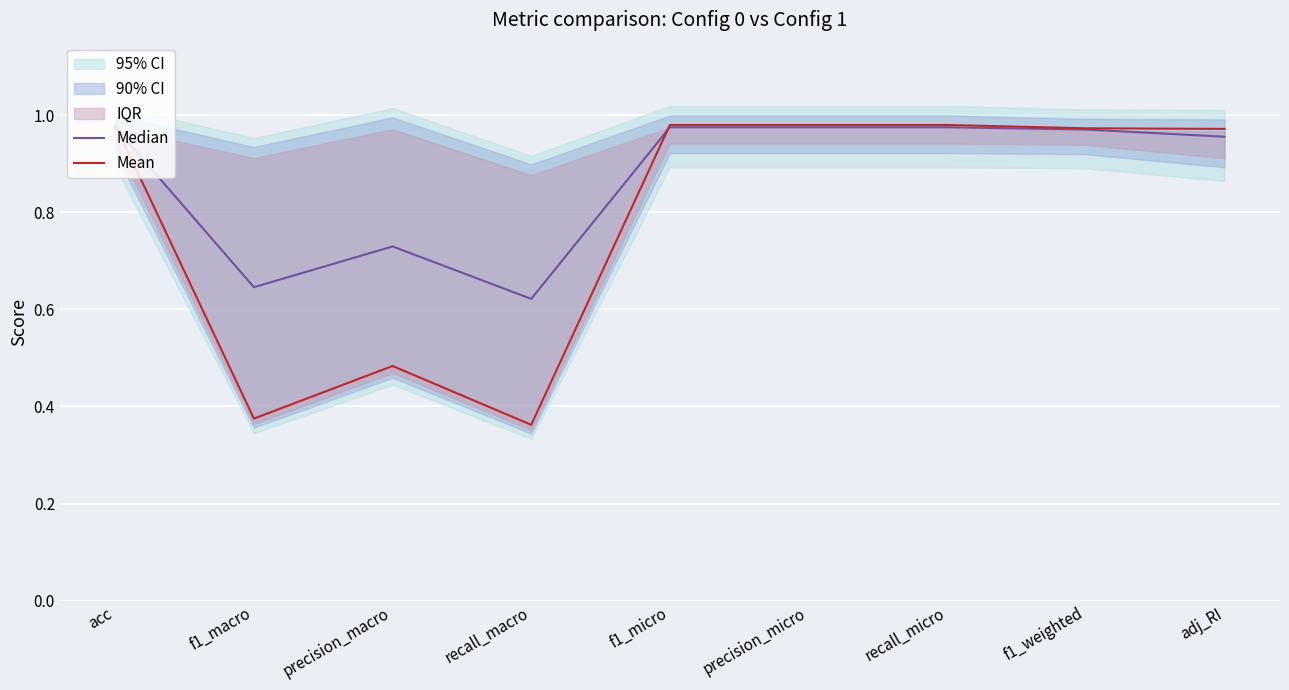

What is the total value across all series at acc?

2.0